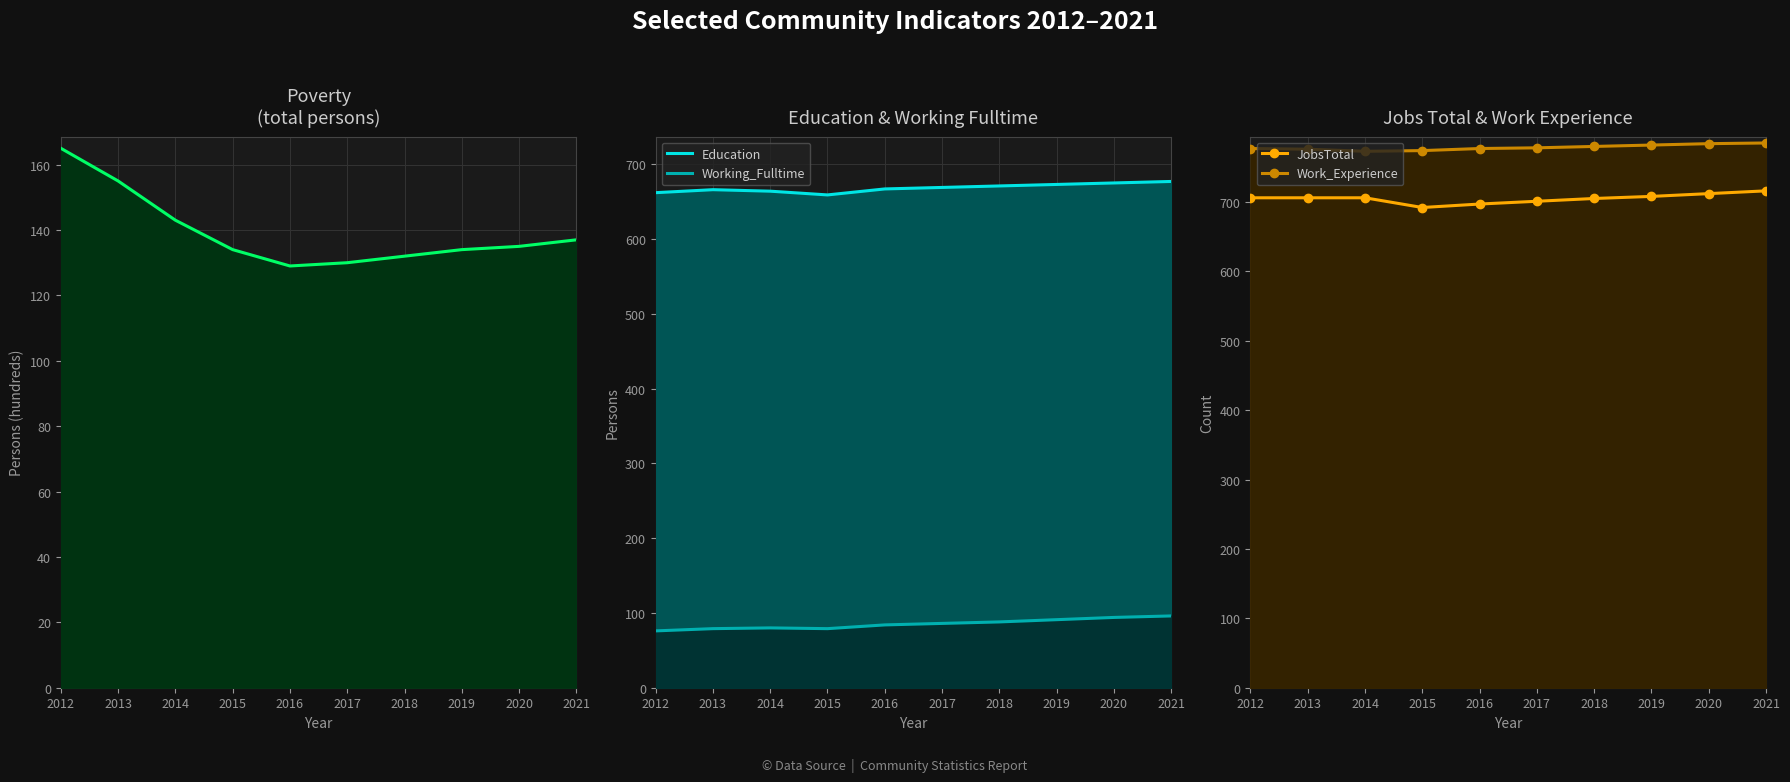

Rank the series at 2017 from highest to lowest value.

Work_Experience, JobsTotal, Education, Poverty, Working_Fulltime